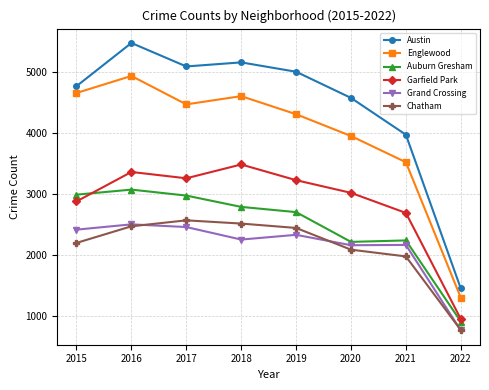

What are all the series names shown in the legend?

Austin, Englewood, Auburn Gresham, Garfield Park, Grand Crossing, Chatham